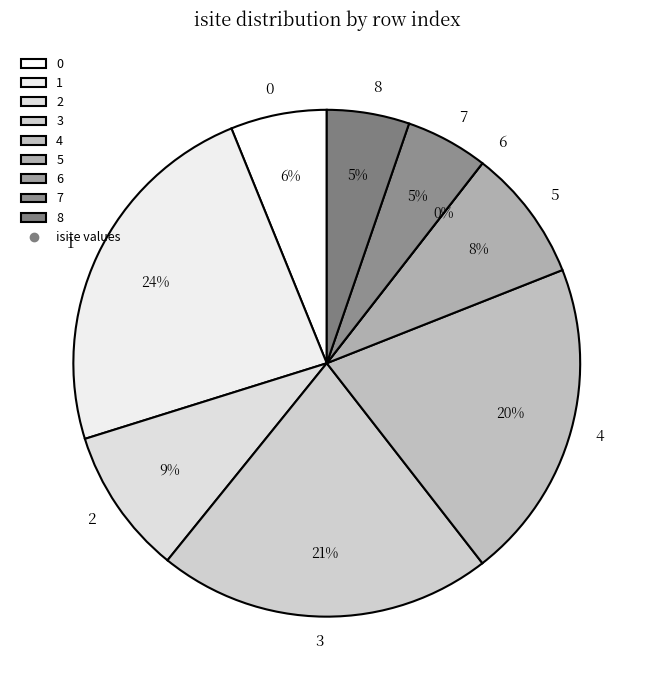

Is the sum of 0 and 8 greater than half?

No